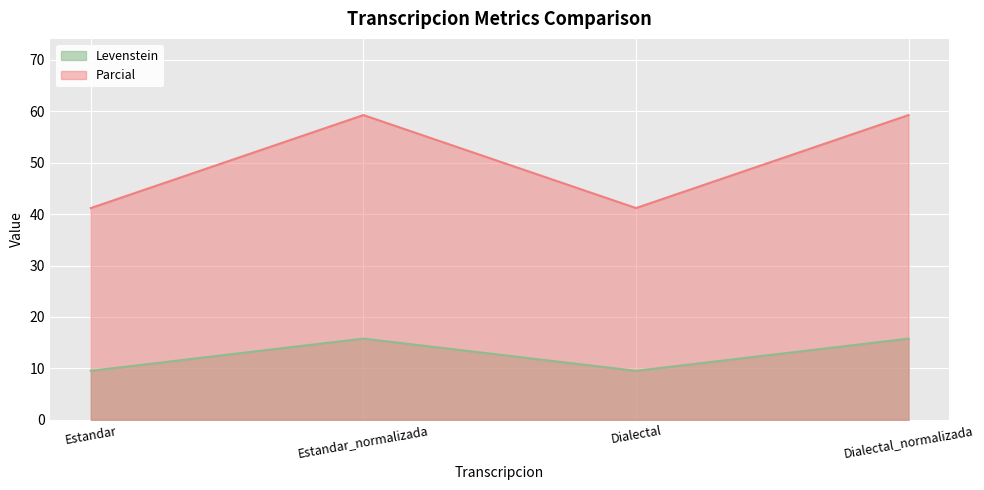

What are all the series names shown in the legend?

Levenstein, Parcial